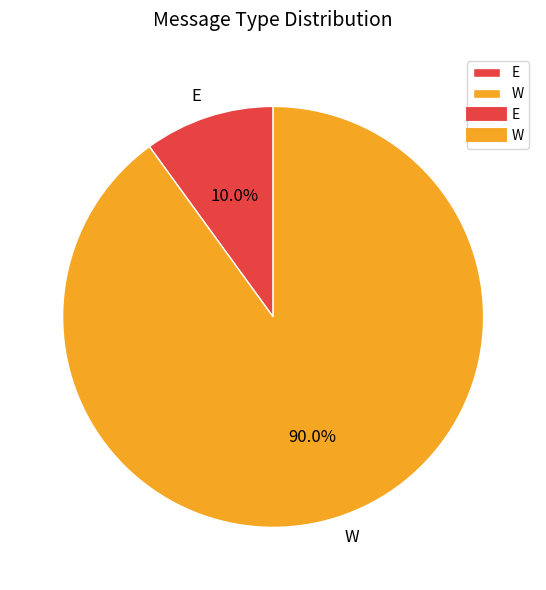

To the nearest percent, what percentage of the pie is E?

10%